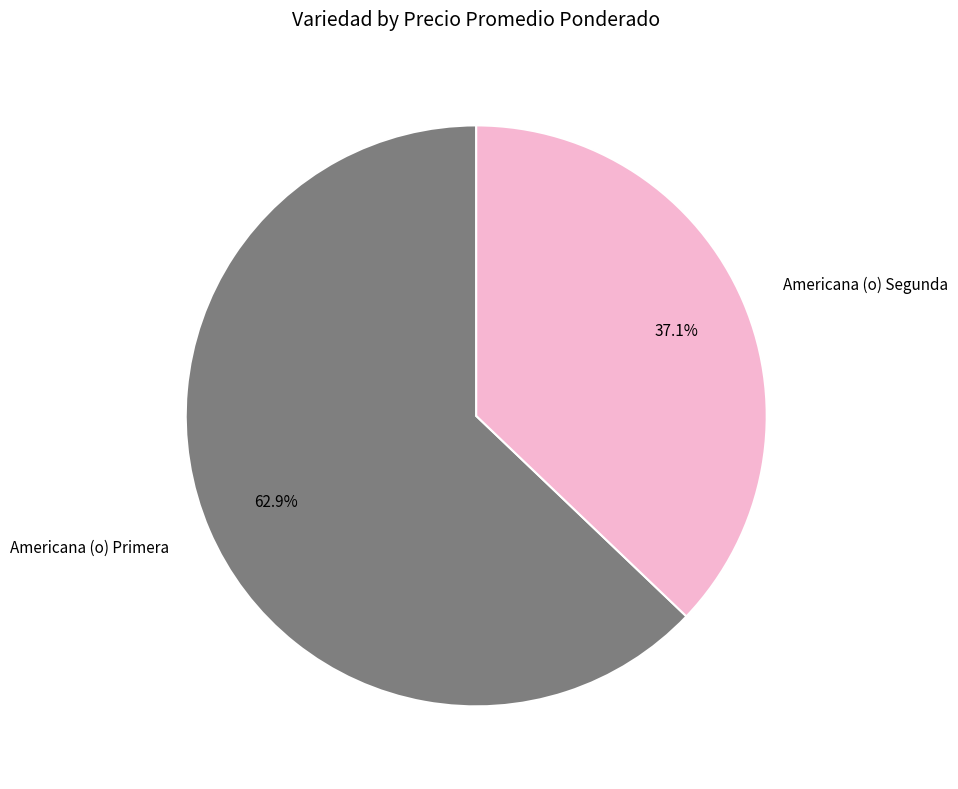

Approximately how many times larger is the value at Americana (o) Primera compared to Americana (o) Segunda?

1.7